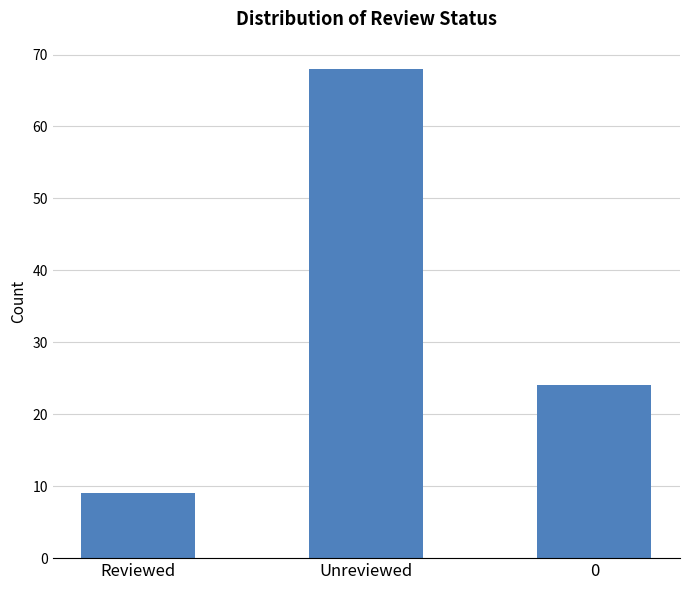

The value at 0 is 24. True or false?

True